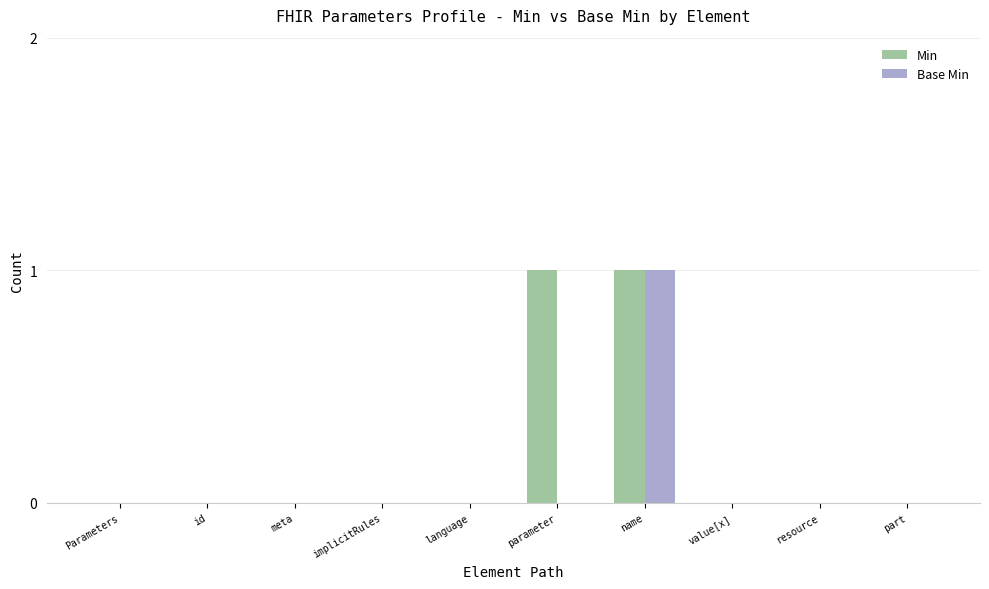

At which category is the sum across all series the highest?

name